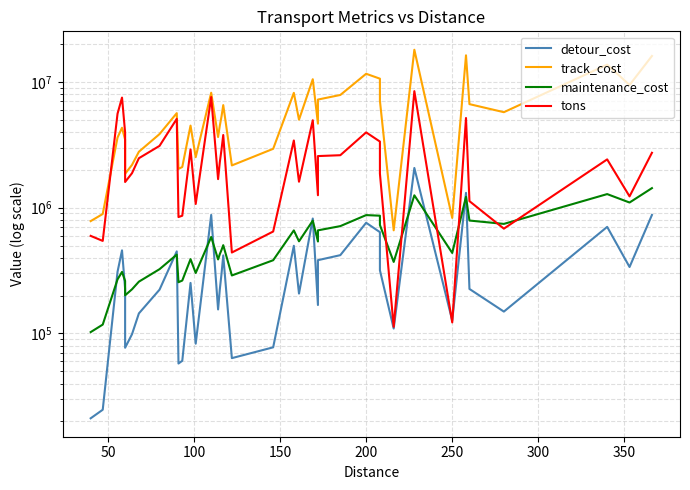

True or false: detour_cost and maintenance_cost cross at least once.

True